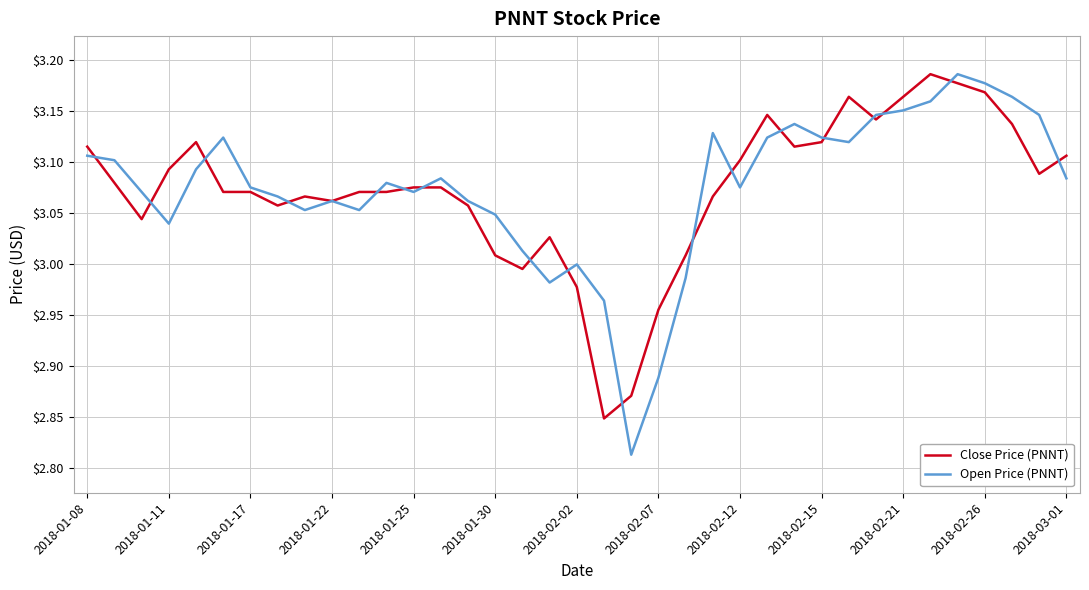

What are all the series names shown in the legend?

Close Price (PNNT), Open Price (PNNT)